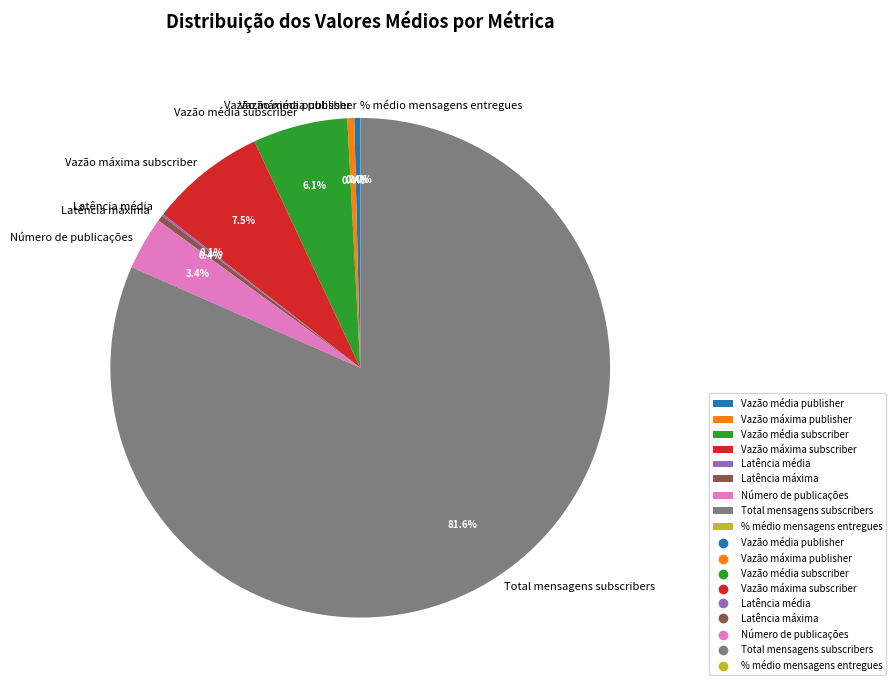

Is Vazão média subscriber the majority of the pie?

No